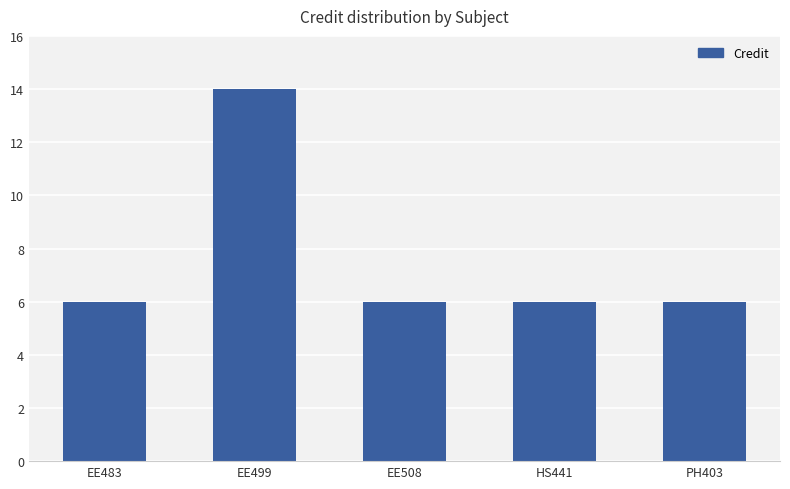

What is the value of the 2nd bar from the left?

14